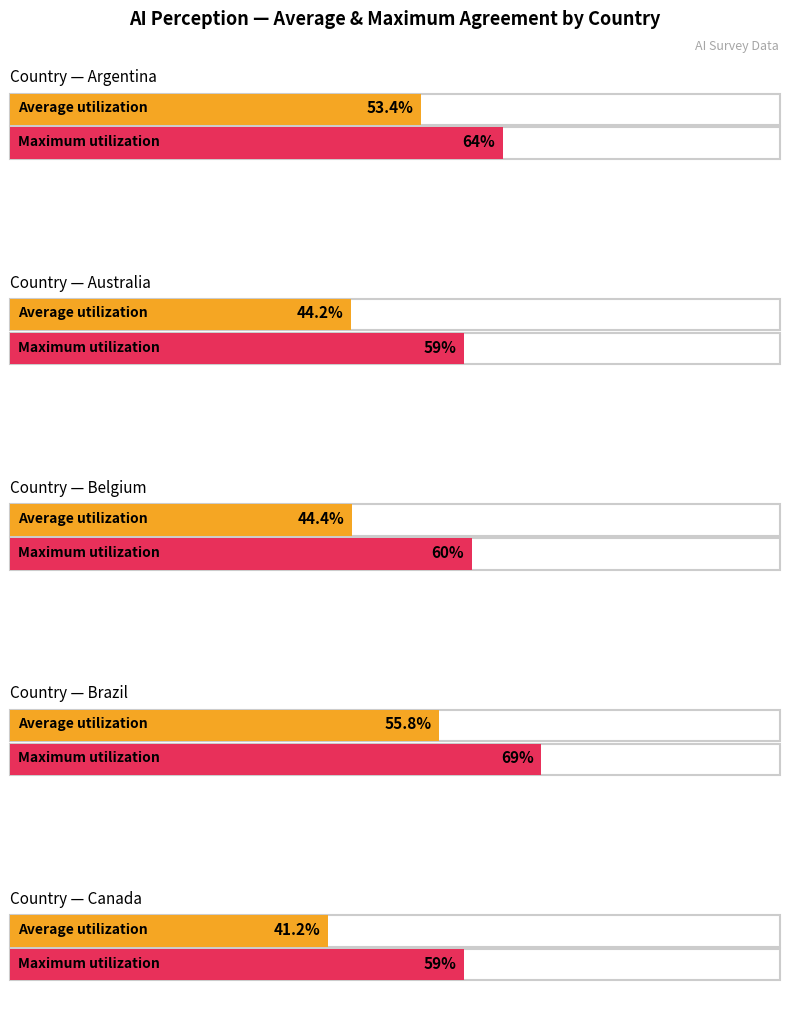

The Belgium series shows 52 at Canada. True or false?

False